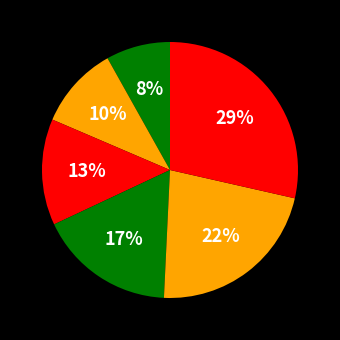

How many segments does this pie chart have?

6